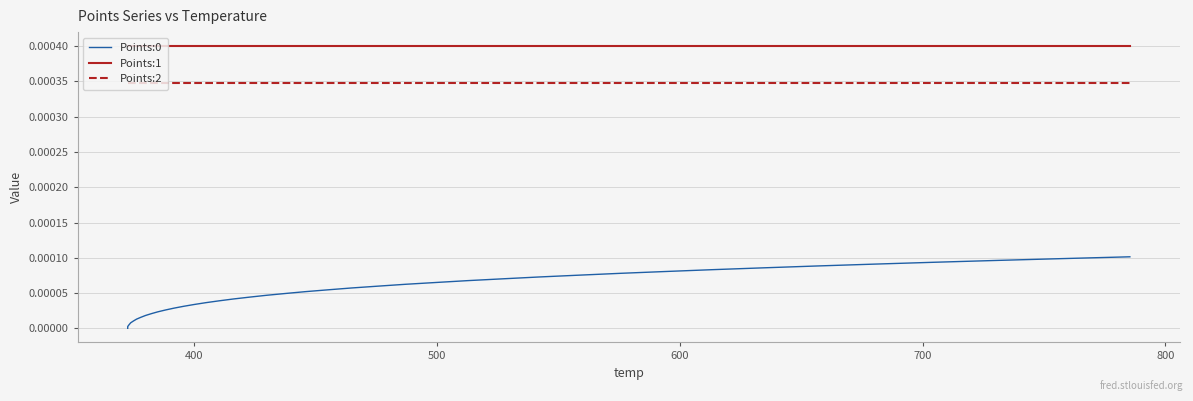

True or false: Points:1 and Points:2 cross at least once.

False